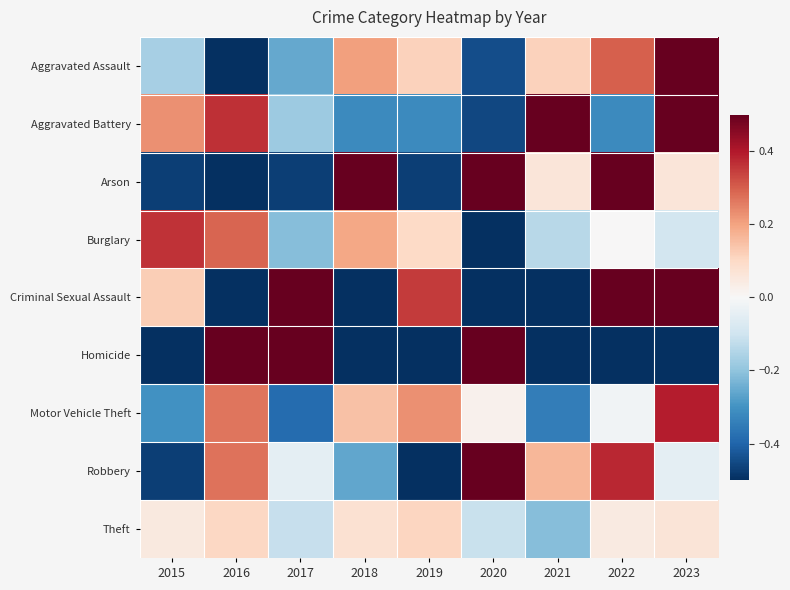

Which has a higher value, 2017 or 2018?

2018